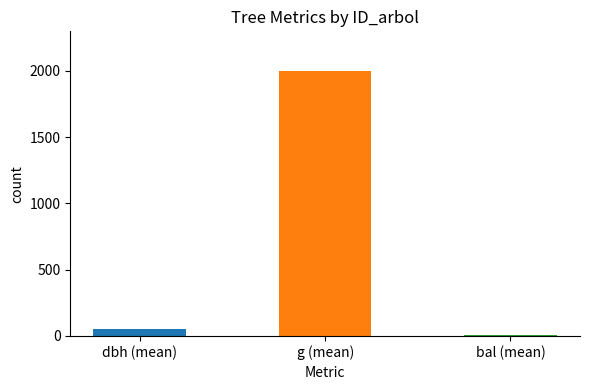

Which series has the widest spread of values?

g